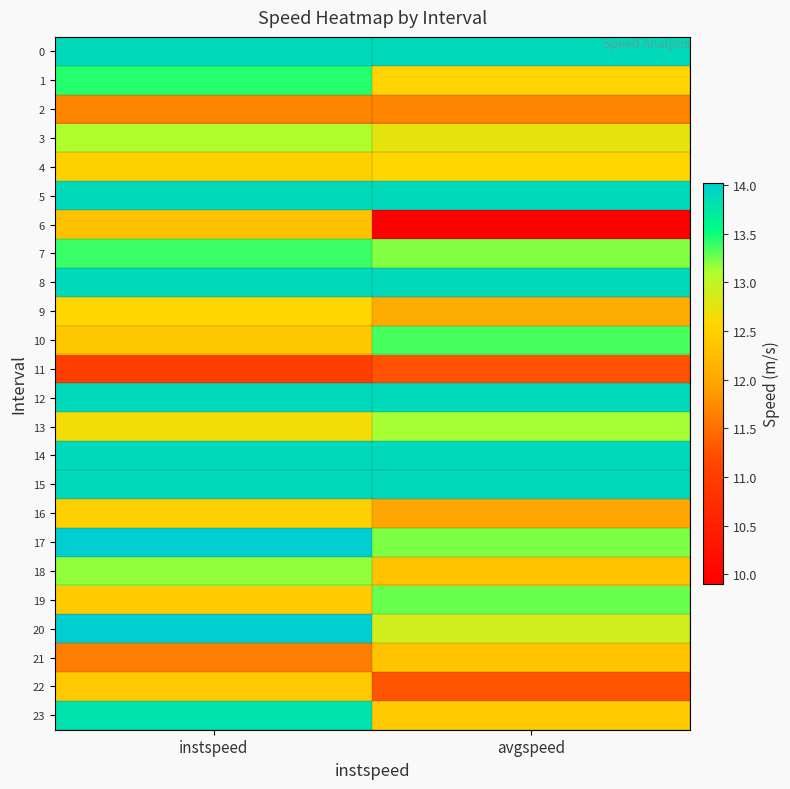

Reading left to right, list all the values displayed in this chart.

0: instspeed=13.9	avgspeed=13.9
1: instspeed=13.4	avgspeed=12.5
2: instspeed=11.7	avgspeed=11.7
3: instspeed=13.1	avgspeed=12.7
4: instspeed=12.5	avgspeed=12.6
5: instspeed=13.9	avgspeed=13.9
6: instspeed=12.3	avgspeed=9.9
7: instspeed=13.4	avgspeed=13.2
8: instspeed=13.9	avgspeed=13.9
9: instspeed=12.6	avgspeed=12.1
10: instspeed=12.4	avgspeed=13.3
11: instspeed=11.0	avgspeed=11.3
12: instspeed=13.9	avgspeed=13.9
13: instspeed=12.6	avgspeed=13.1
14: instspeed=13.9	avgspeed=13.9
15: instspeed=13.9	avgspeed=13.9
16: instspeed=12.5	avgspeed=12.0
17: instspeed=14.0	avgspeed=13.2
18: instspeed=13.2	avgspeed=12.3
19: instspeed=12.4	avgspeed=13.3
20: instspeed=14.0	avgspeed=12.9
21: instspeed=11.6	avgspeed=12.3
22: instspeed=12.4	avgspeed=11.3
23: instspeed=13.8	avgspeed=12.4